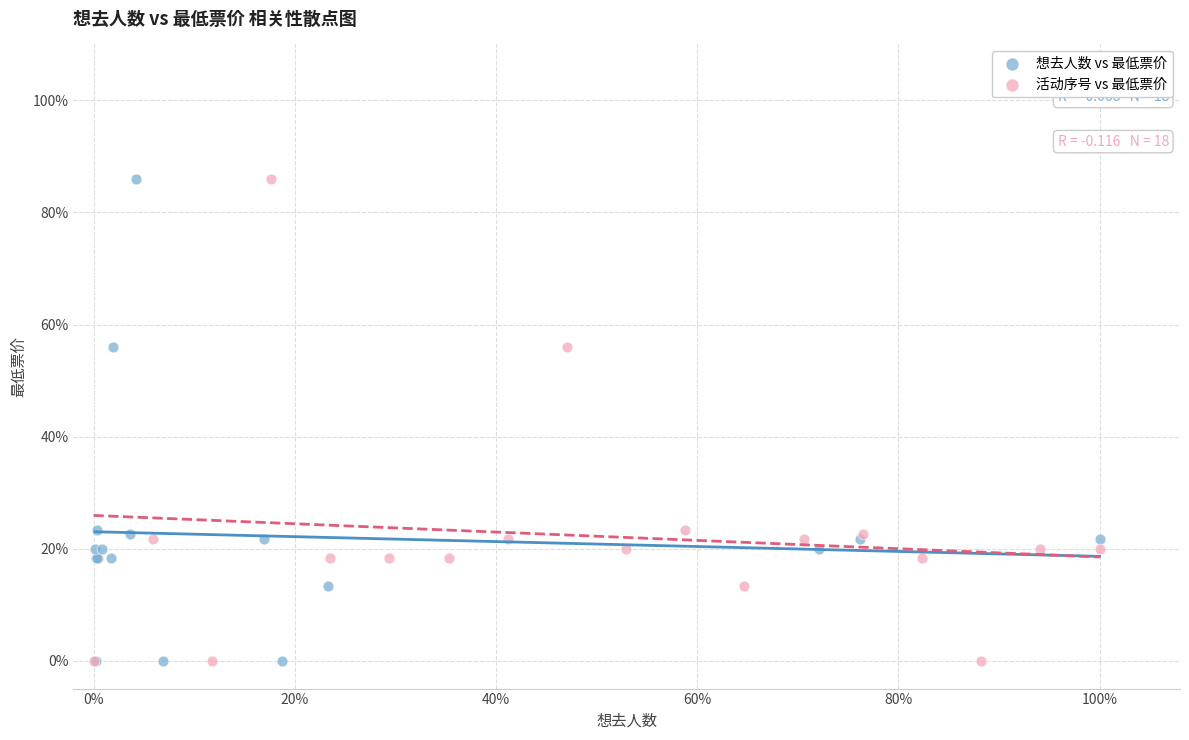

What are all the series names shown in the legend?

想去人数 vs 最低票价, 活动序号 vs 最低票价